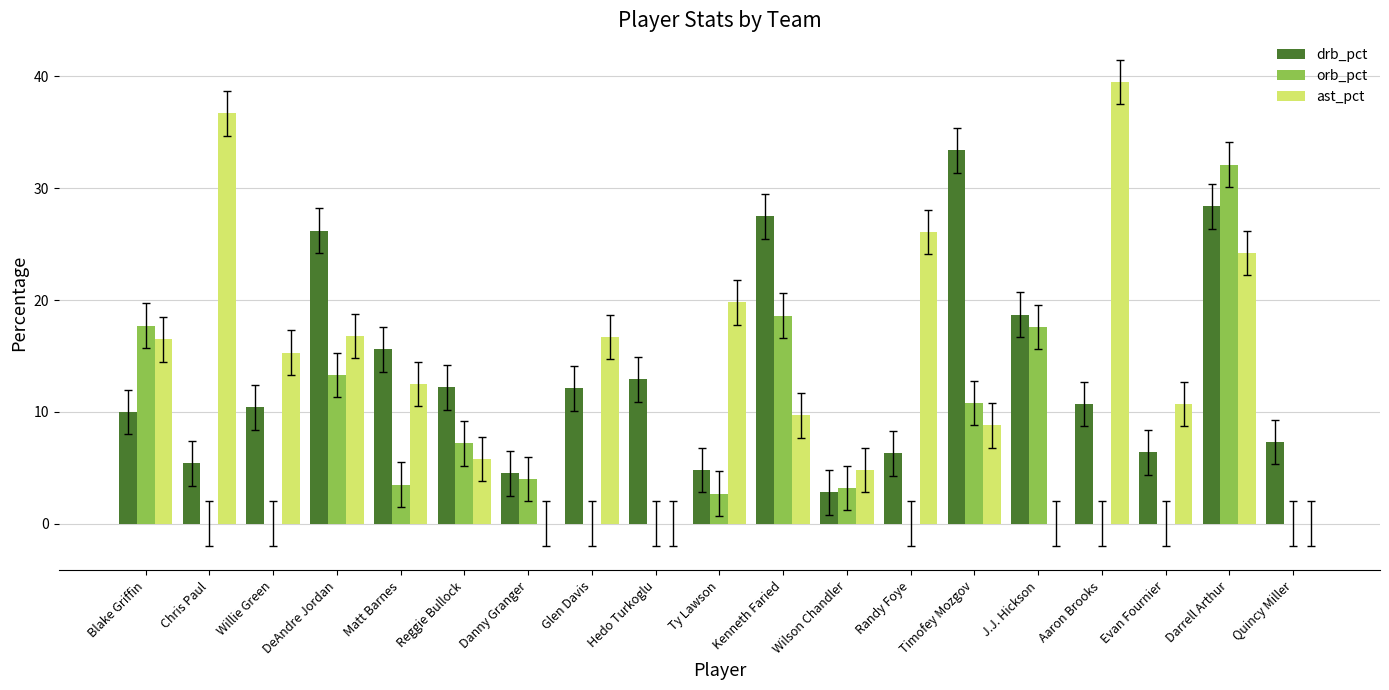

At which category is the sum across all series the highest?

Darrell Arthur